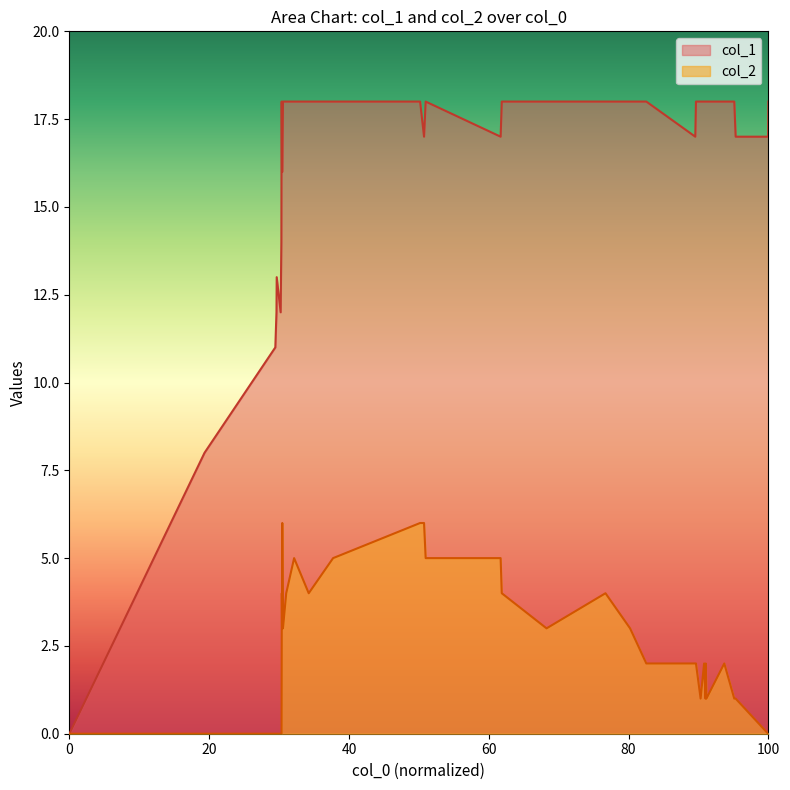

True or false: col_2 and col_1 intersect in this chart.

False